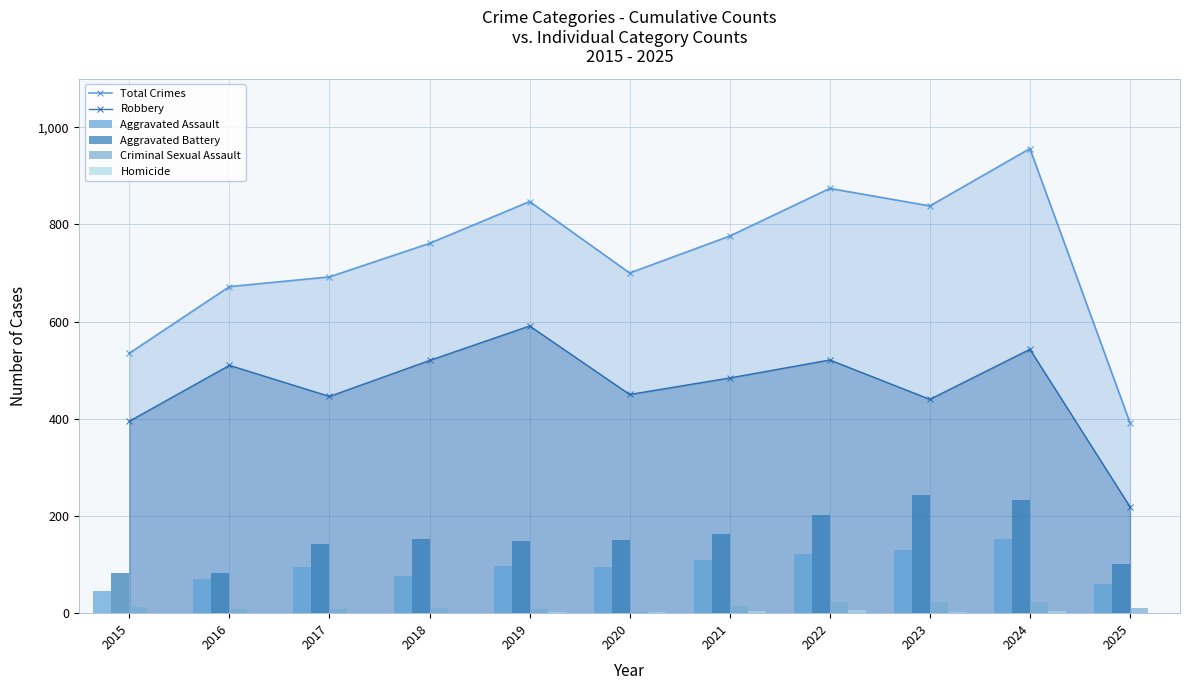

How many data points does each series have?

11